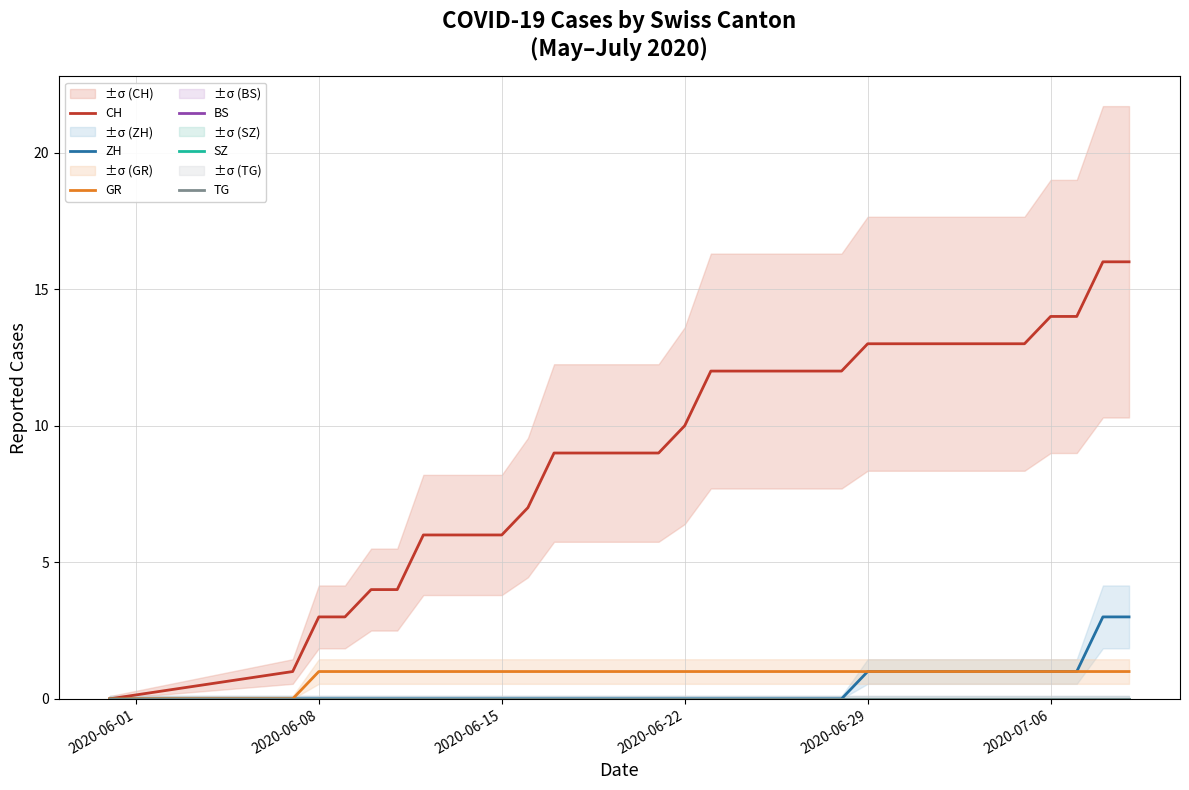

What is the spread (max minus min) of values at 21?

12